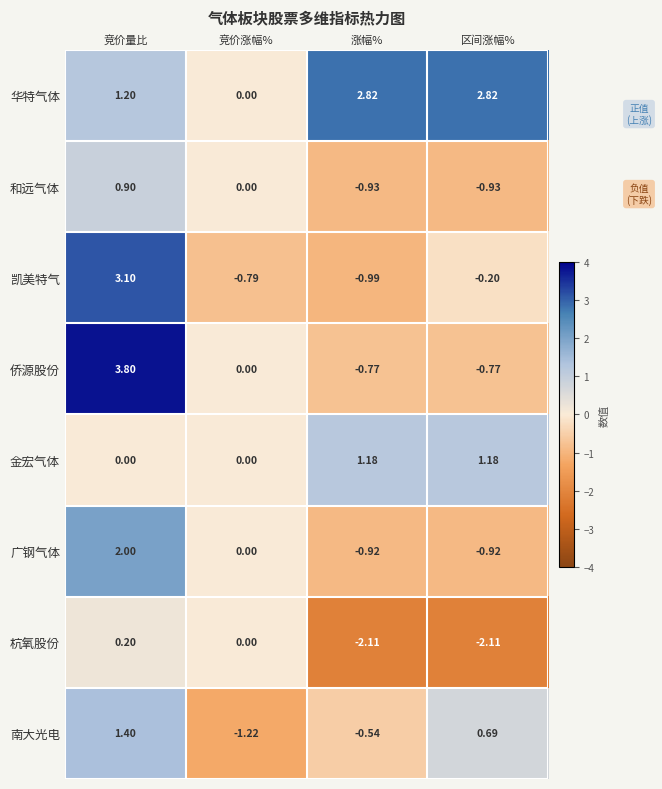

At which category is the sum across all series the highest?

竞价量比